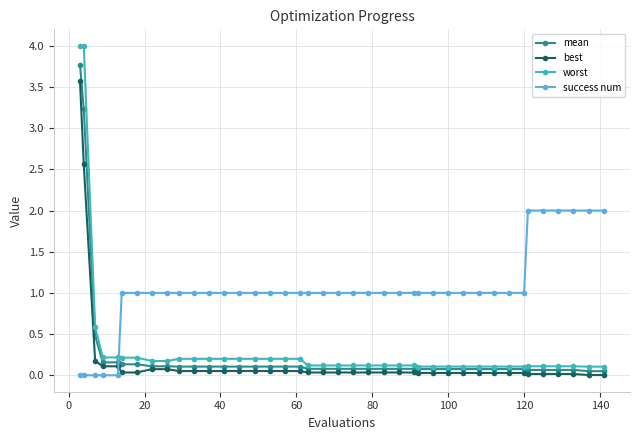

Which series has the widest spread of values?

worst